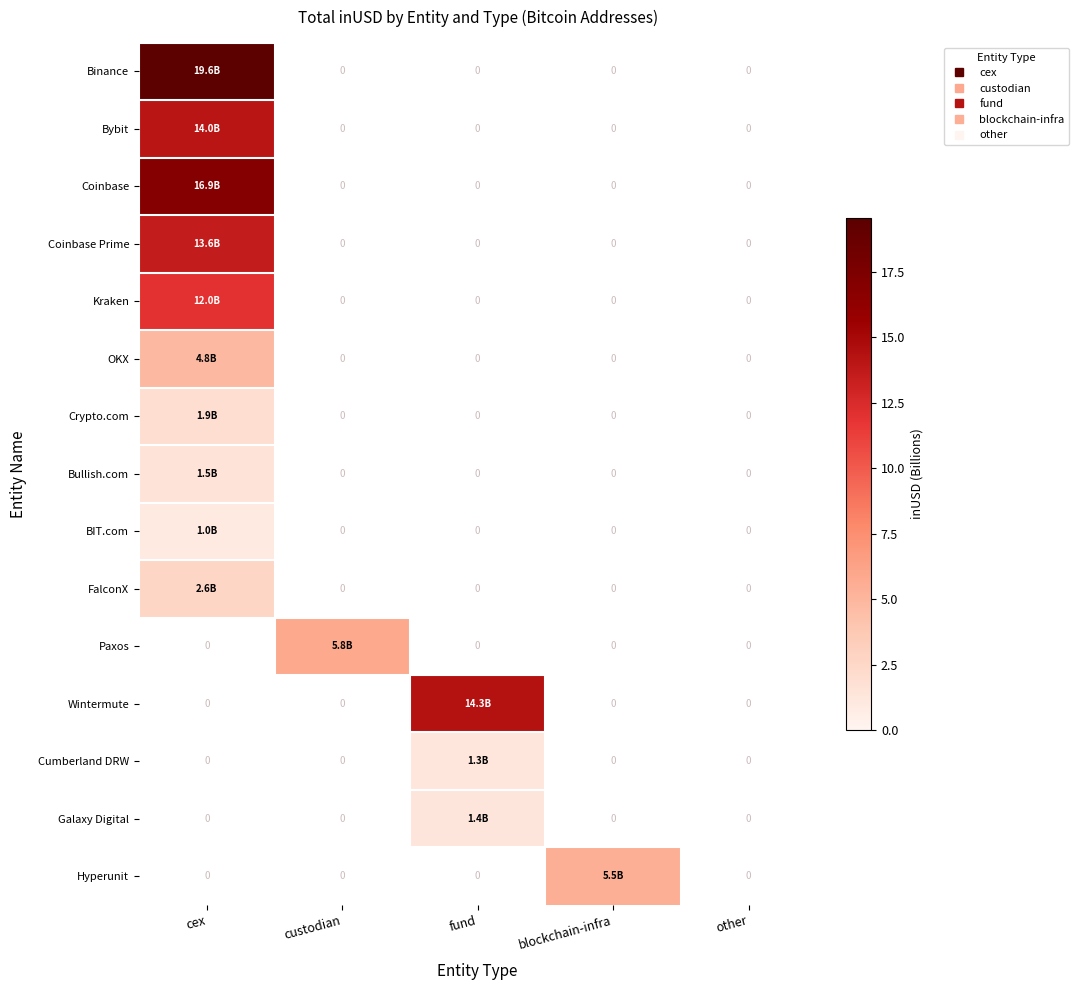

Rank the series by their maximum value, from highest to lowest.

Binance, Coinbase, Wintermute, Bybit, Coinbase Prime, Kraken, Paxos, Hyperunit, OKX, FalconX, Crypto.com, Bullish.com, Galaxy Digital, Cumberland DRW, BIT.com